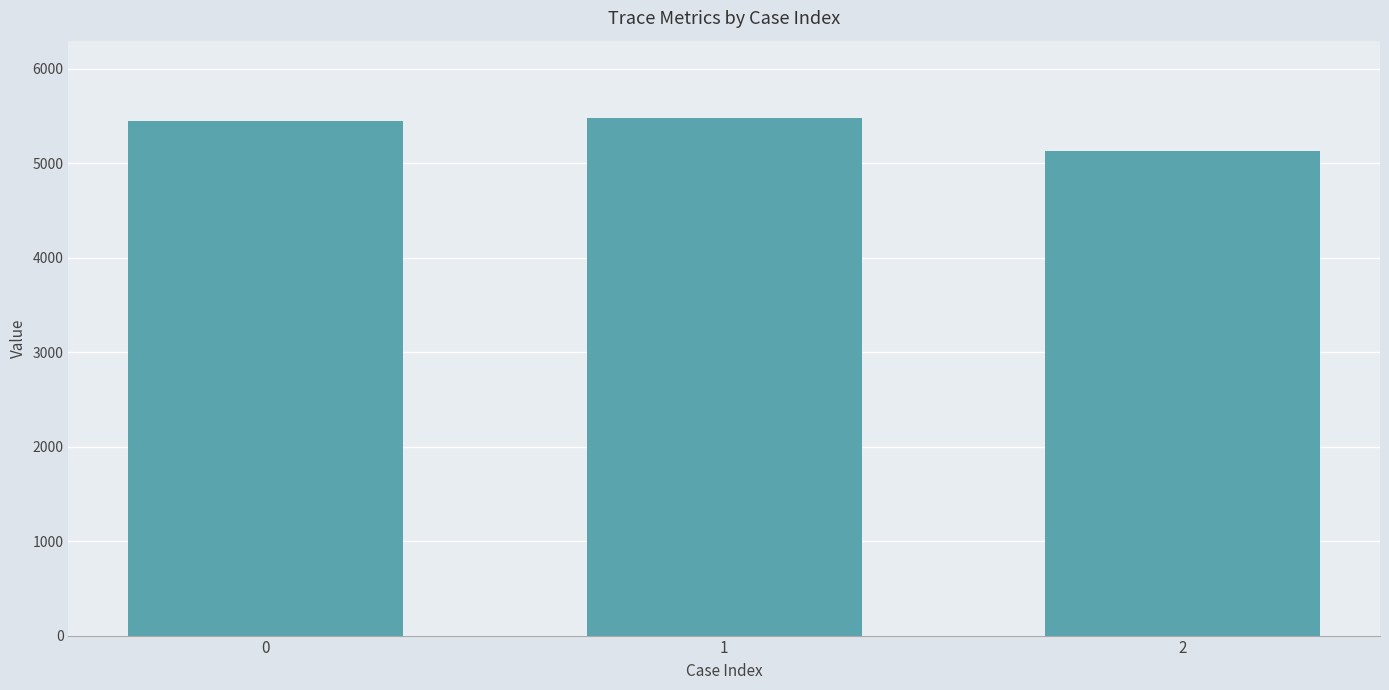

Approximately how many times larger is the value at 1 compared to 0?

1.0